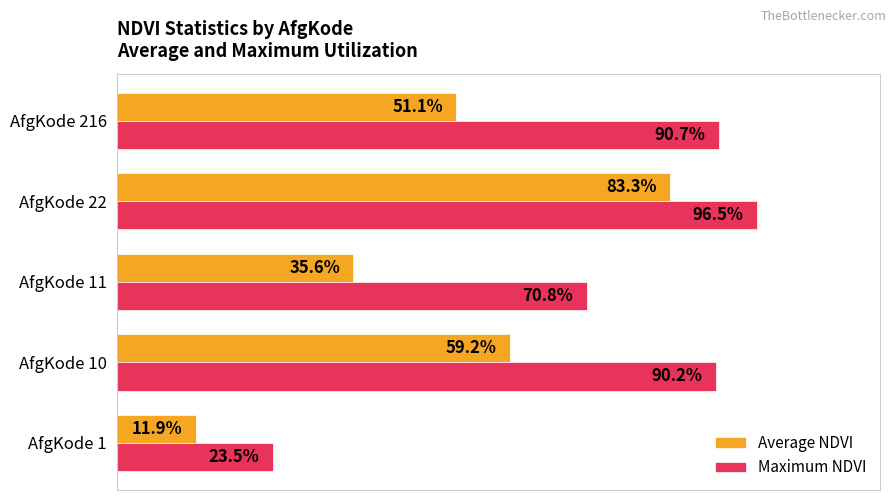

List the series in order of their peak value, highest first.

Maximum NDVI, Average NDVI